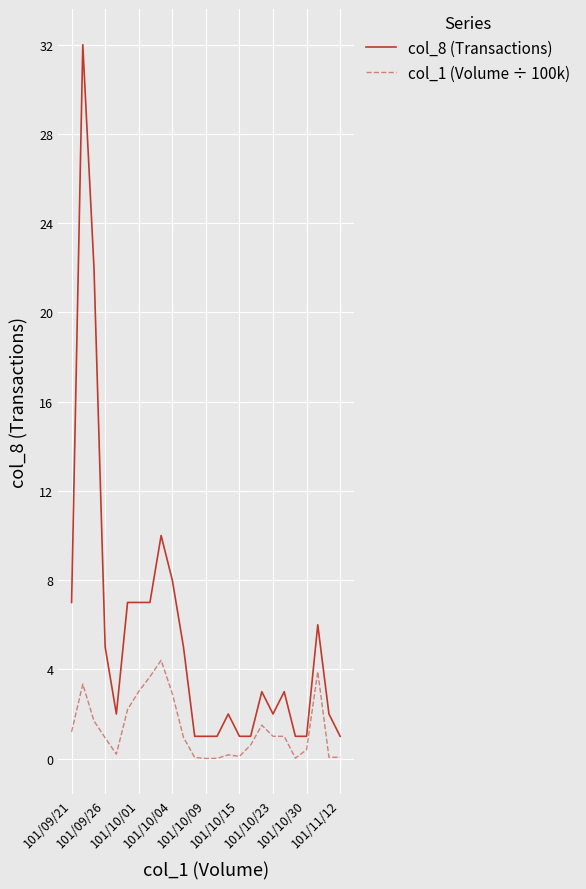

What is the maximum value for col_8 (Transactions)?

32.0